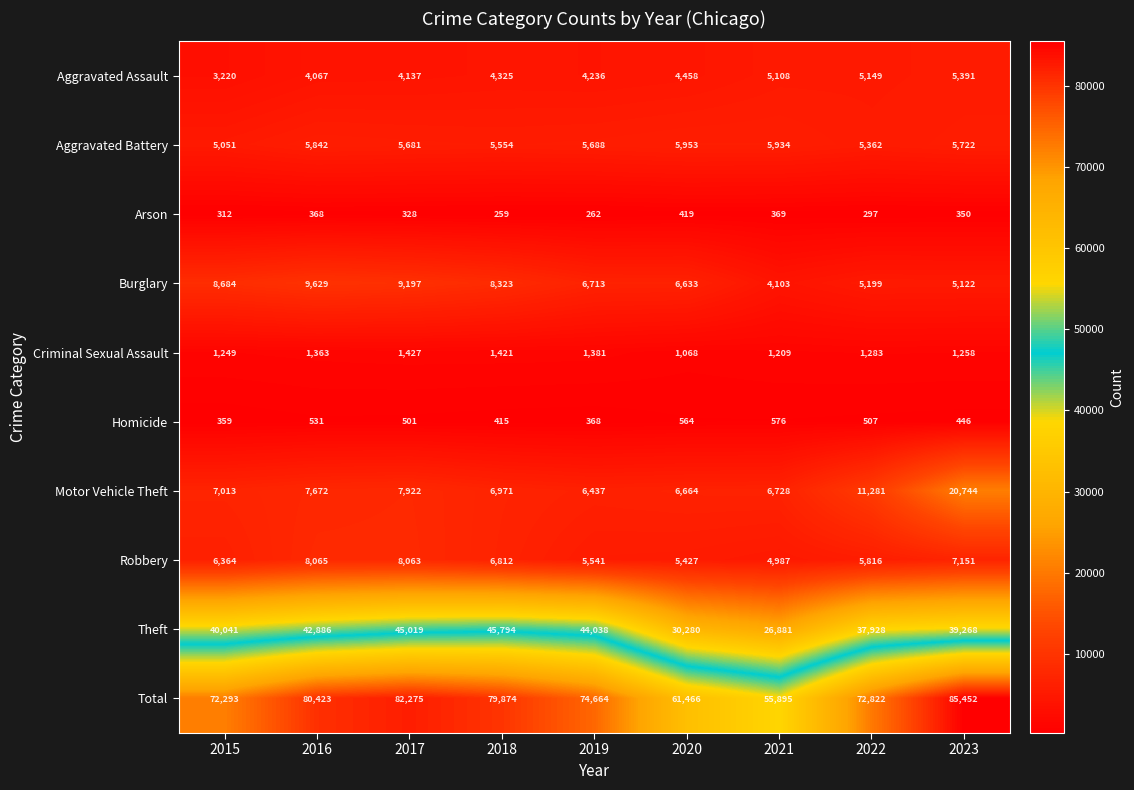

Which series changed the most between 2017 and 2021?

Total